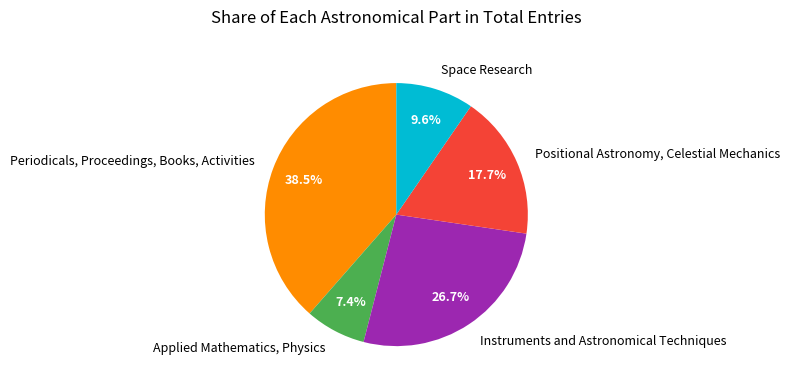

Rank the categories by value from lowest to highest.

Applied Mathematics, Physics, Space Research, Positional Astronomy, Celestial Mechanics, Instruments and Astronomical Techniques, Periodicals, Proceedings, Books, Activities